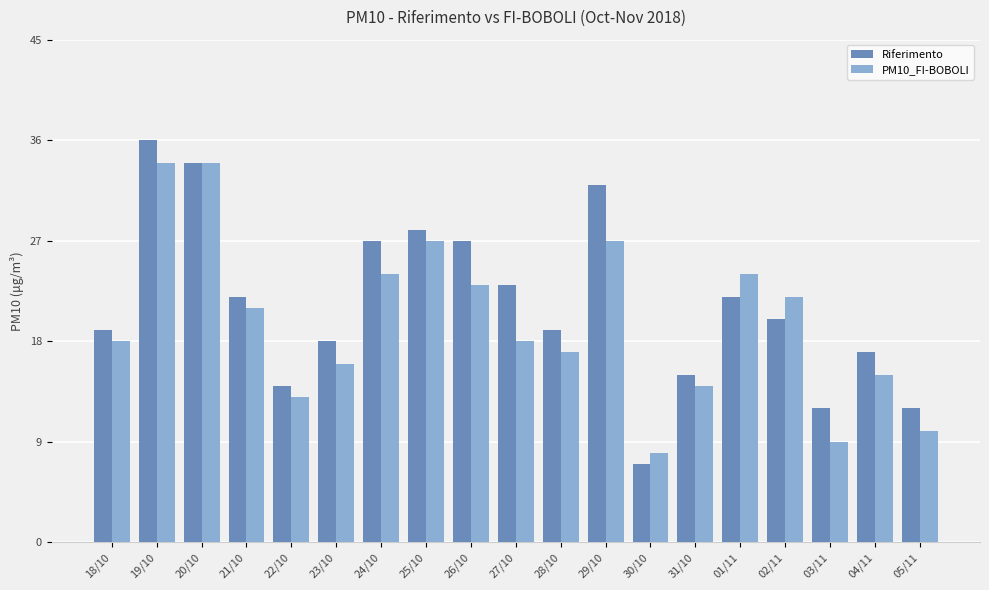

The PM10_FI-BOBOLI series shows 5 at 31/10. True or false?

False